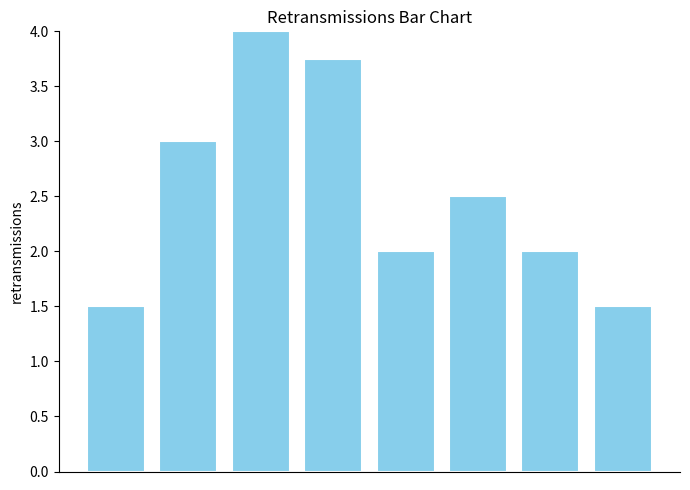

What is the value of the 6th bar from the left?

2.5